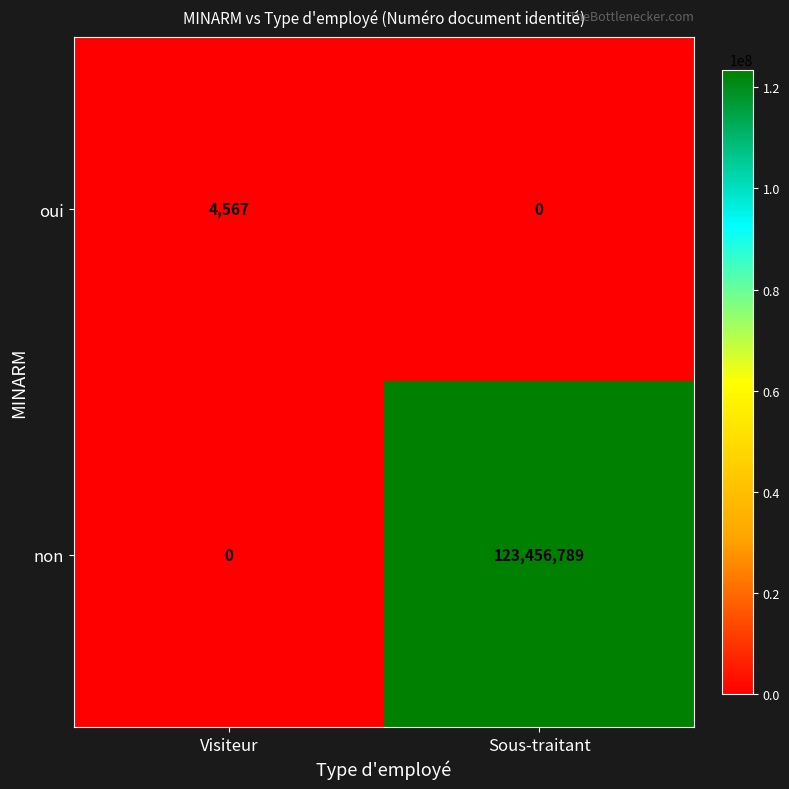

Read the oui value at Visiteur.

4567